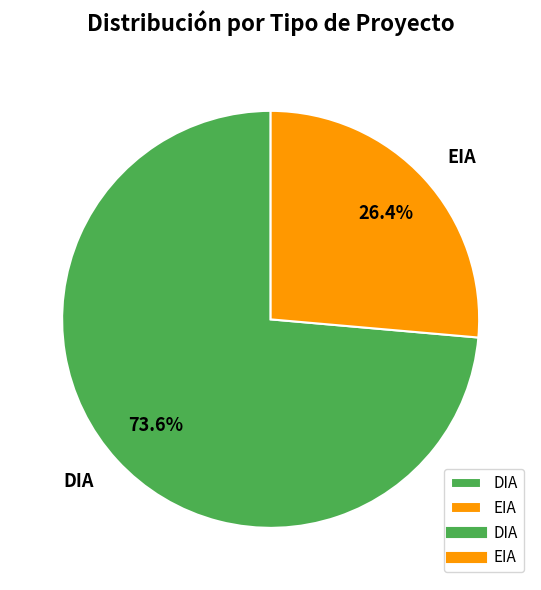

Combined, what portion of the pie is EIA and DIA?

100.0%